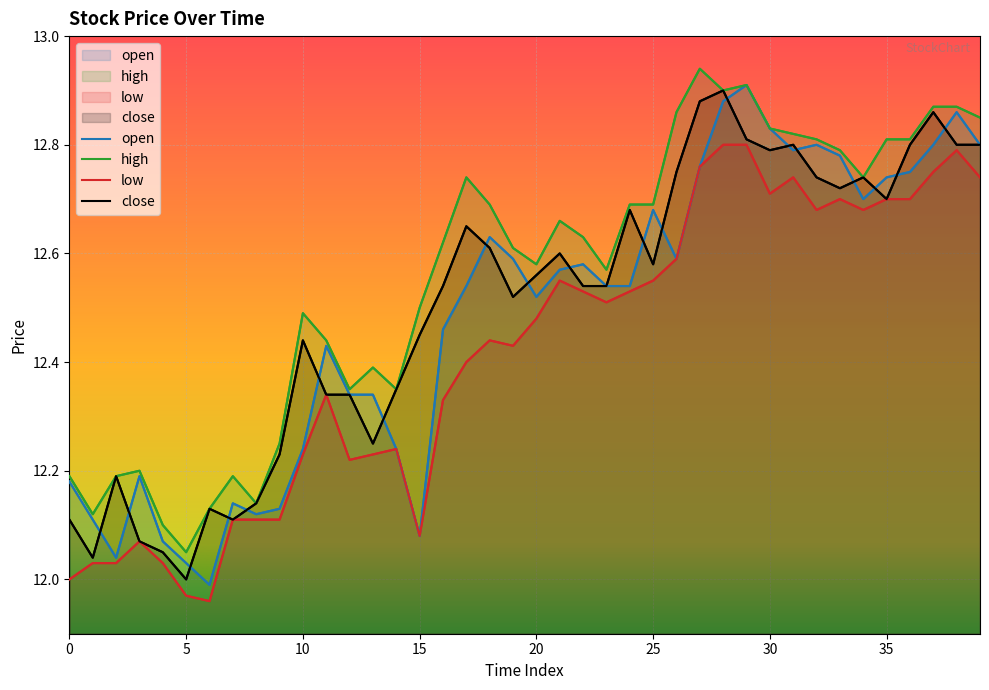

What are all the series names shown in the legend?

open, high, low, close